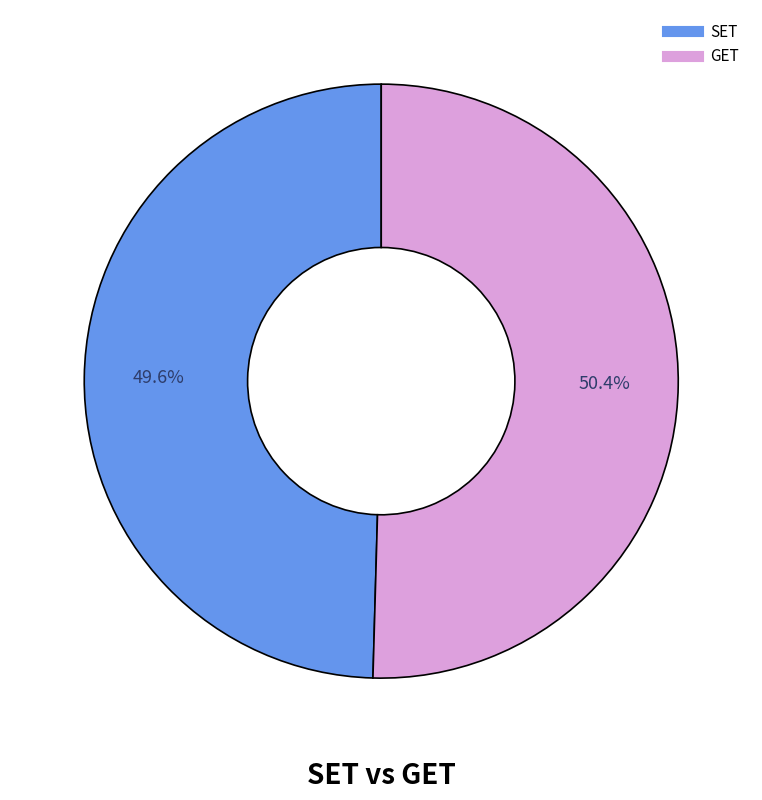

To the nearest percent, what is the combined percentage of GET and SET?

100%